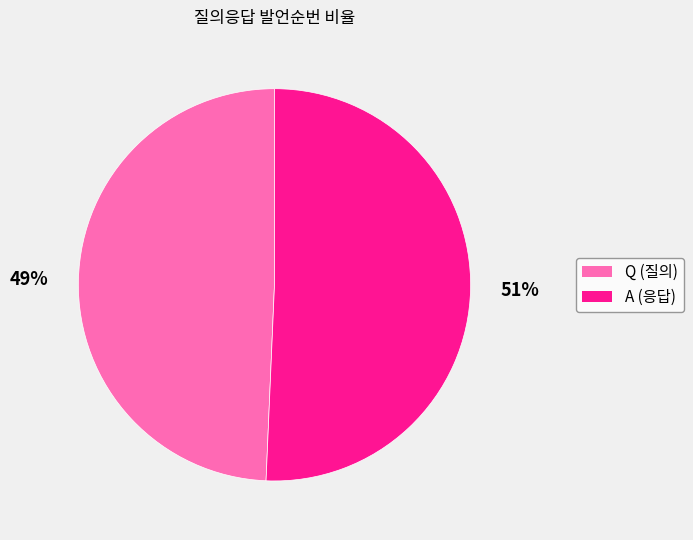

Which has a higher value, Q or A?

A